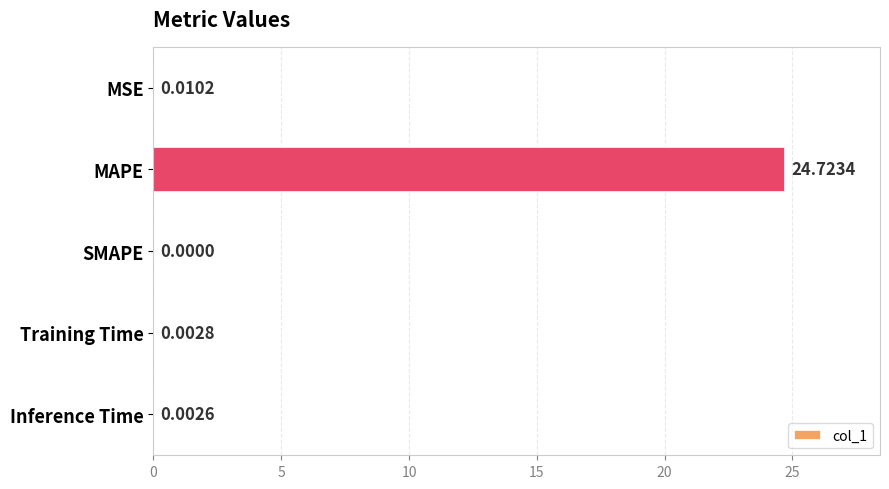

Which has a higher value, MSE or SMAPE?

MSE